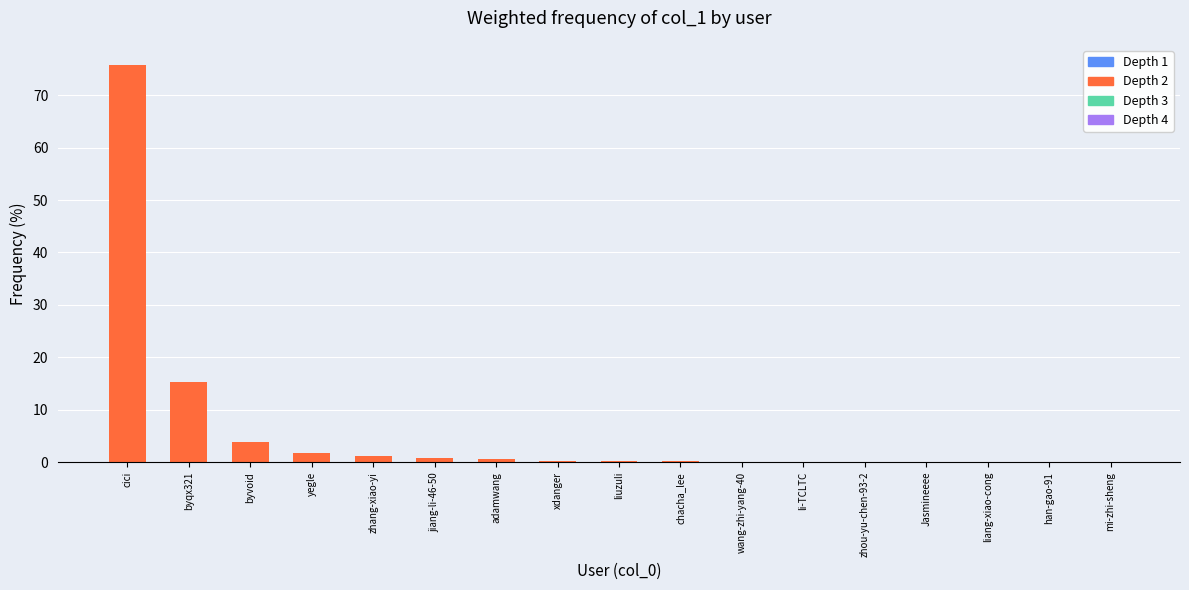

At which label is the value closest to 37?

byqx321